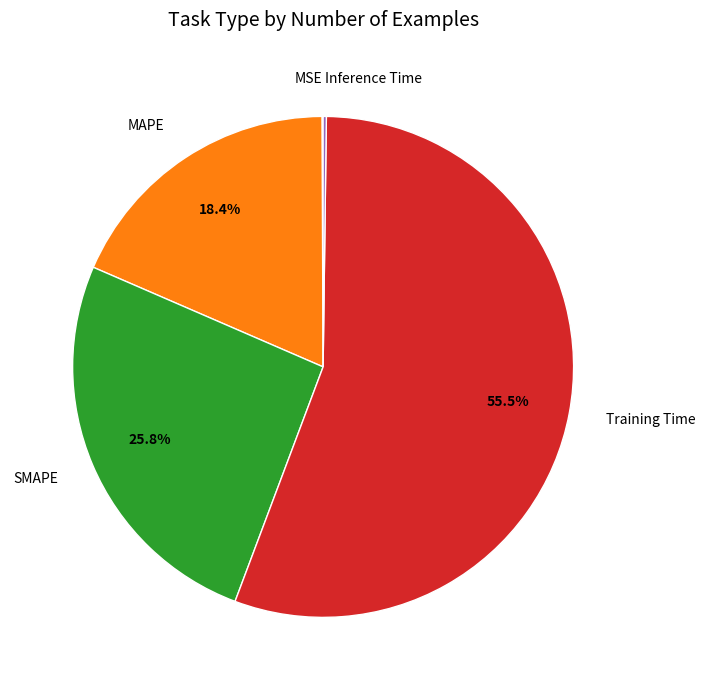

Which category accounts for the majority?

Training Time